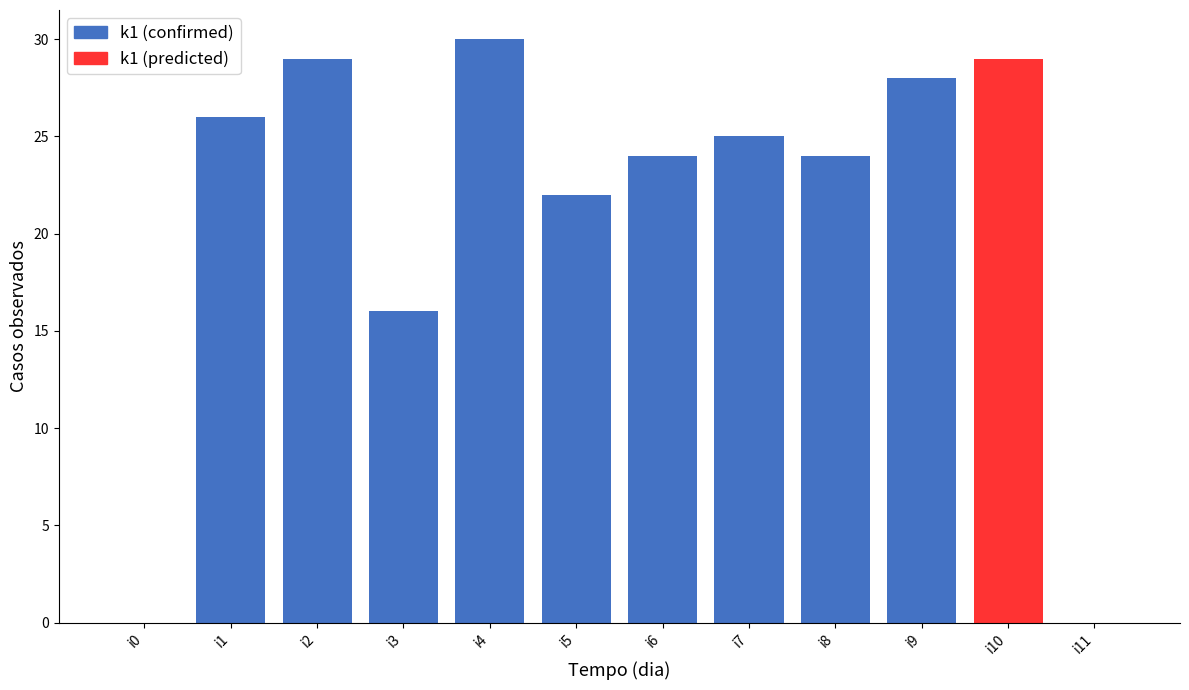

What is the difference between the second highest and minimum values?

29